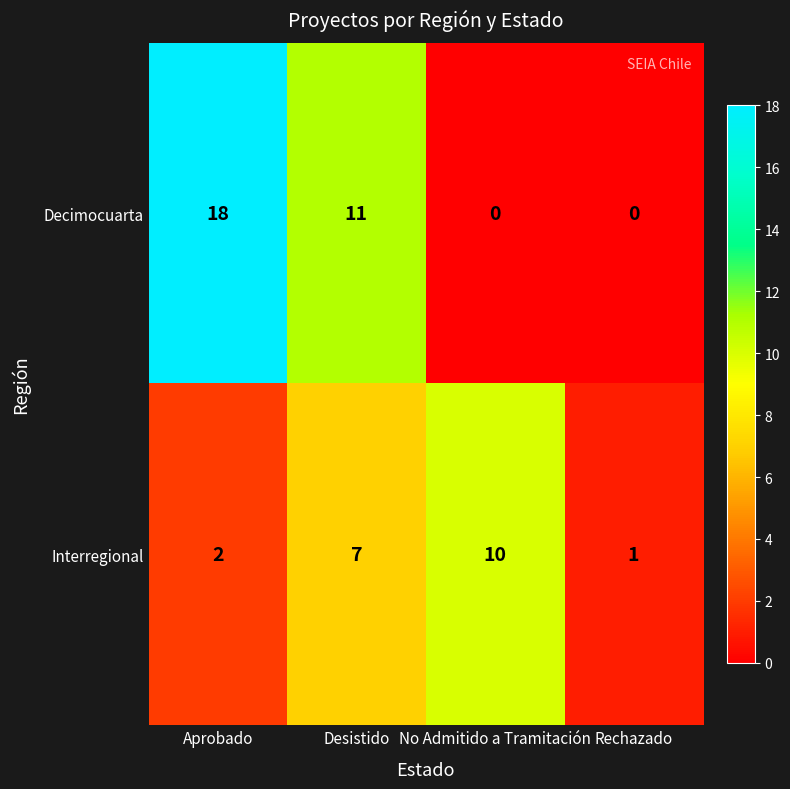

Reading right to left, extract all data points from this chart.

Decimocuarta: 0	0	11	18
Interregional: 1	10	7	2